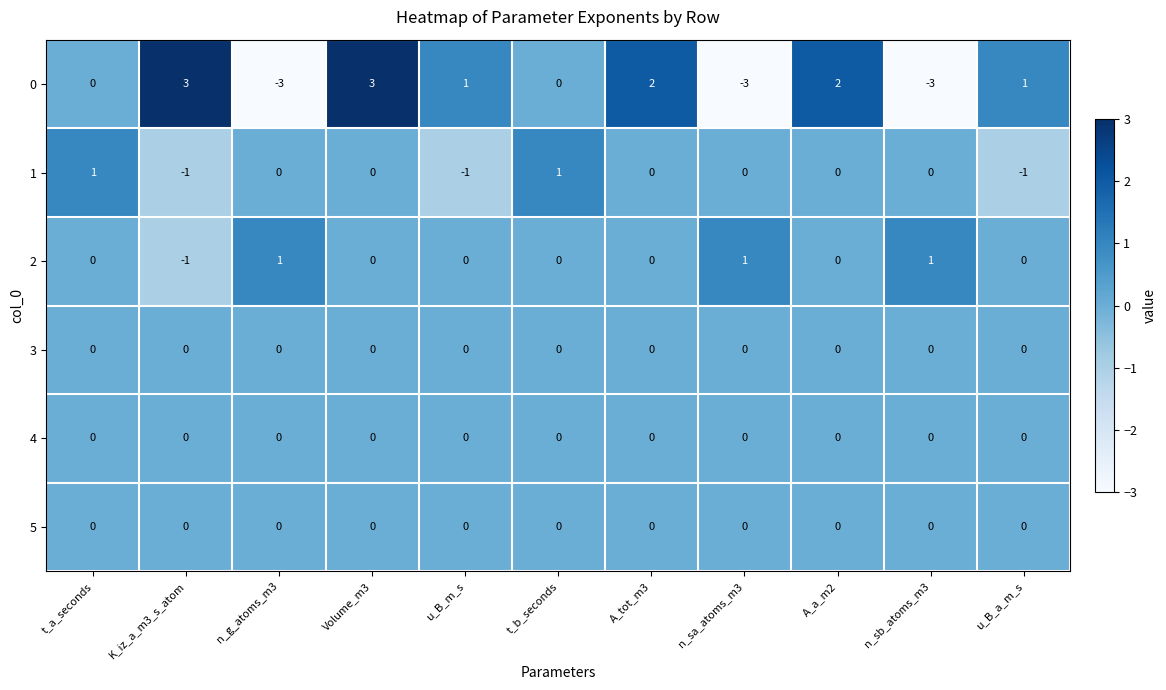

How many 0 values are between -3 and 2?

9